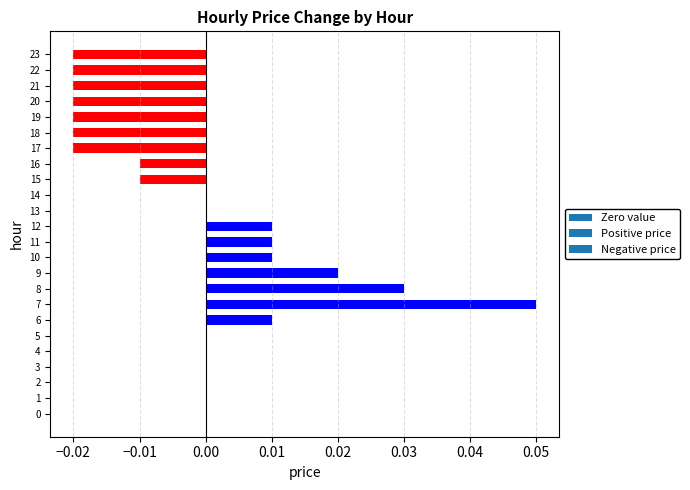

Which category has the highest value across all series?

7